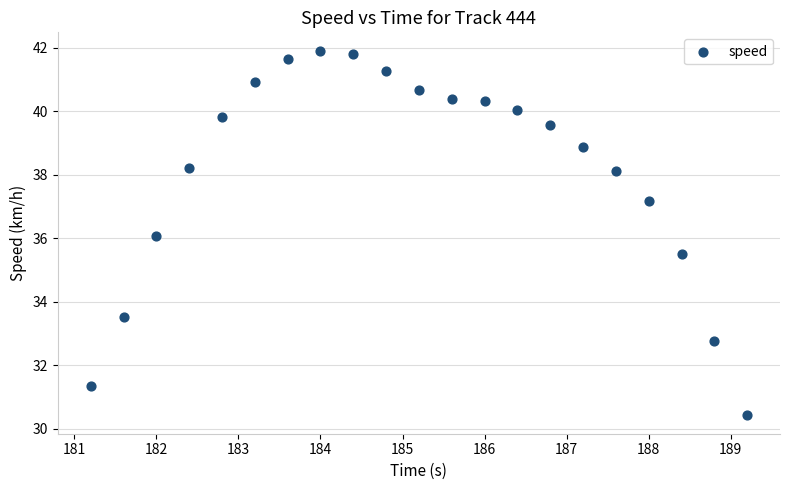

What is the range of X values (max minus min)?

8.0